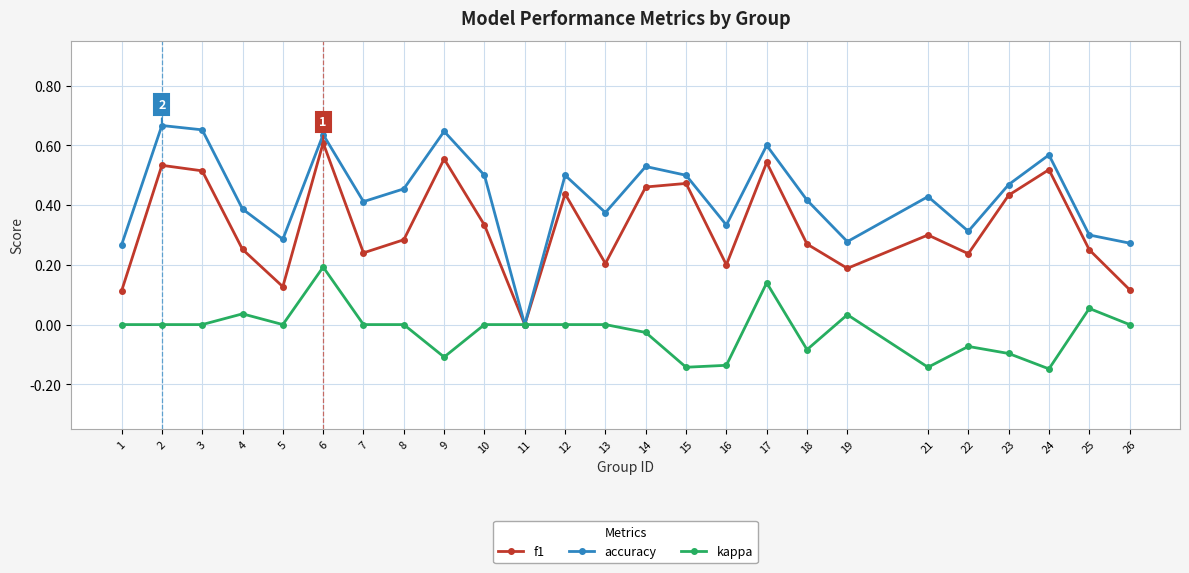

True or false: kappa has a value of 0.2 at 6.

True